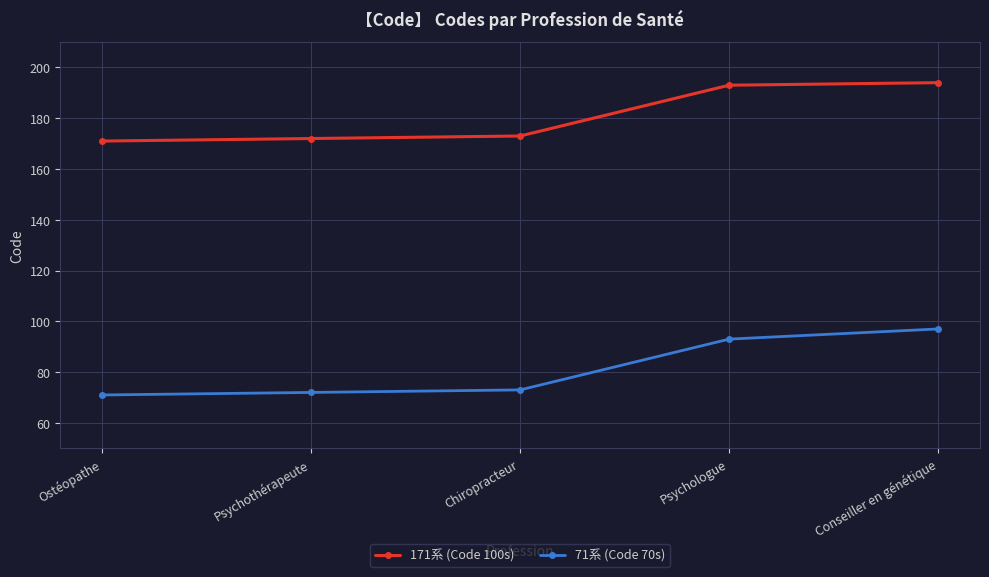

List the series in order of their peak value, lowest first.

71系 (Code 70s), 171系 (Code 100s)